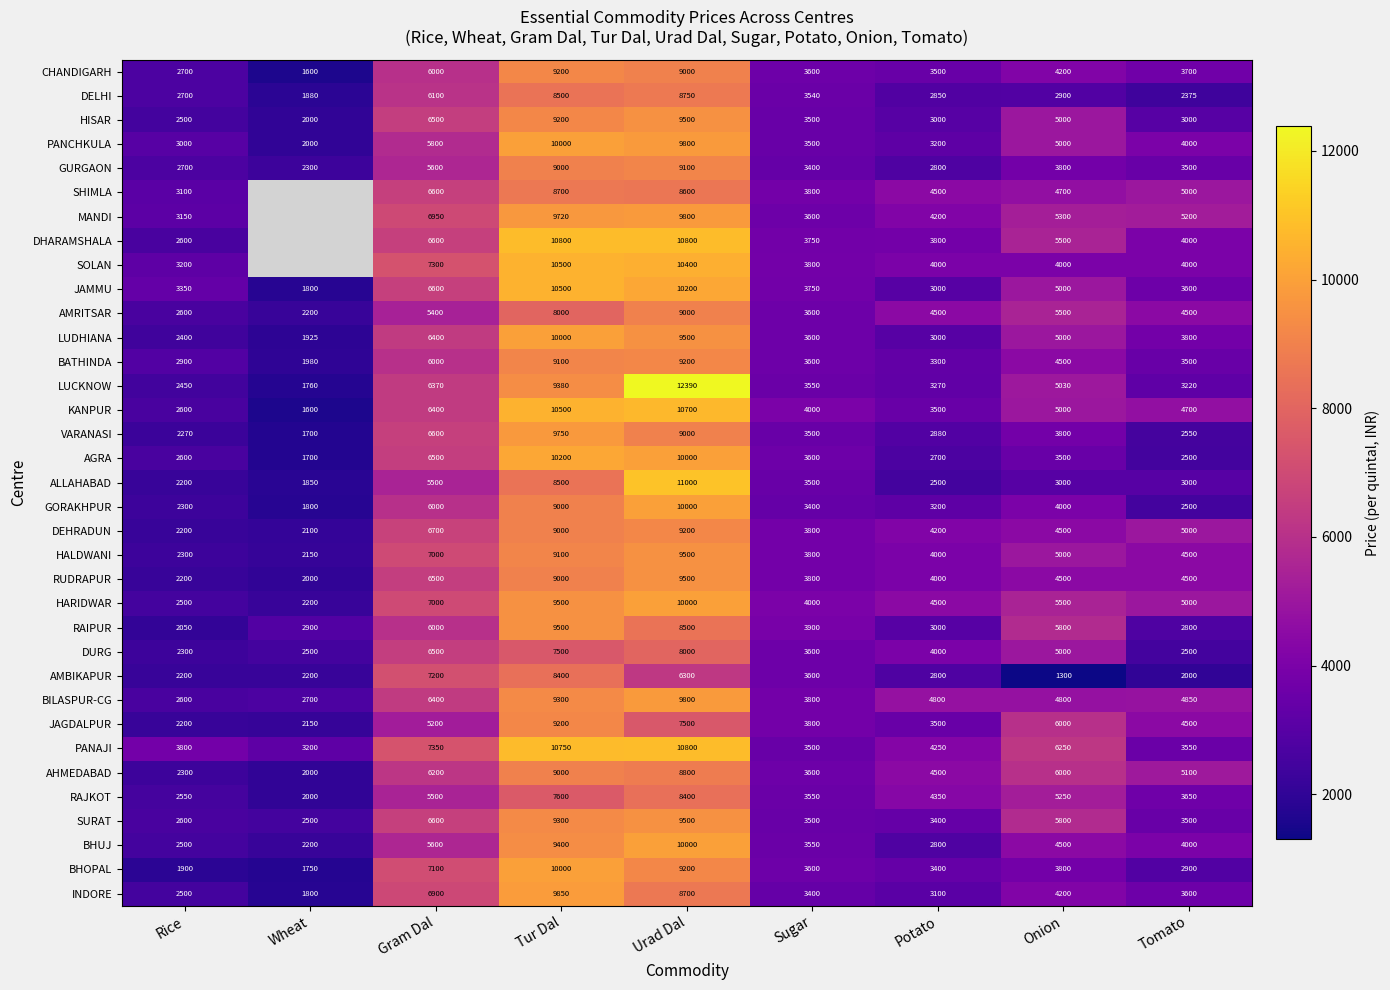

What is the difference between the highest and lowest values at Tomato?

3200